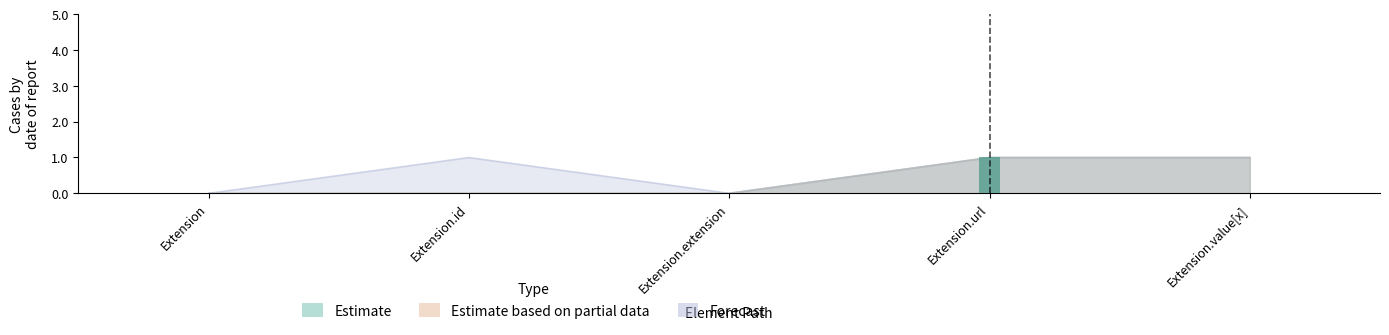

Which category has the lowest value across all series?

Extension